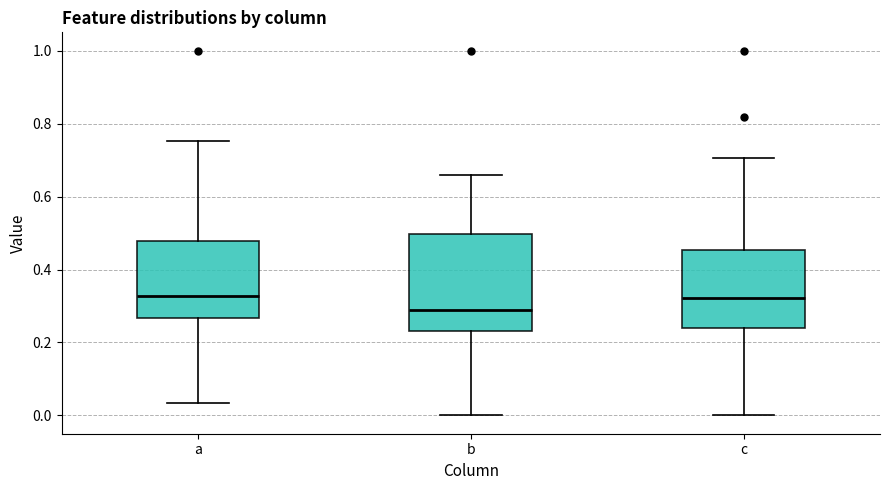

Reading left to right, transcribe this box plot: for each box, give where its median line is, the range the box spans, and where its two whiskers end, as read against the y-axis. The values are not printed on the chart, so give them approximately, as read against the axis.

a: median 0.32, box 0.26 to 0.48, whiskers 0.04 to 0.76
b: median 0.28, box 0.24 to 0.50, whiskers 0.00 to 0.66
c: median 0.32, box 0.24 to 0.46, whiskers 0.00 to 0.70